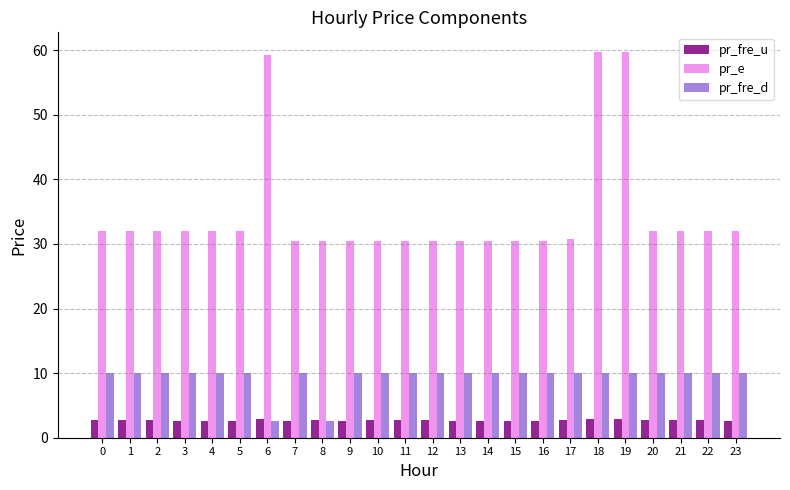

At 10, list the series in order from smallest to largest.

pr_fre_u, pr_fre_d, pr_e